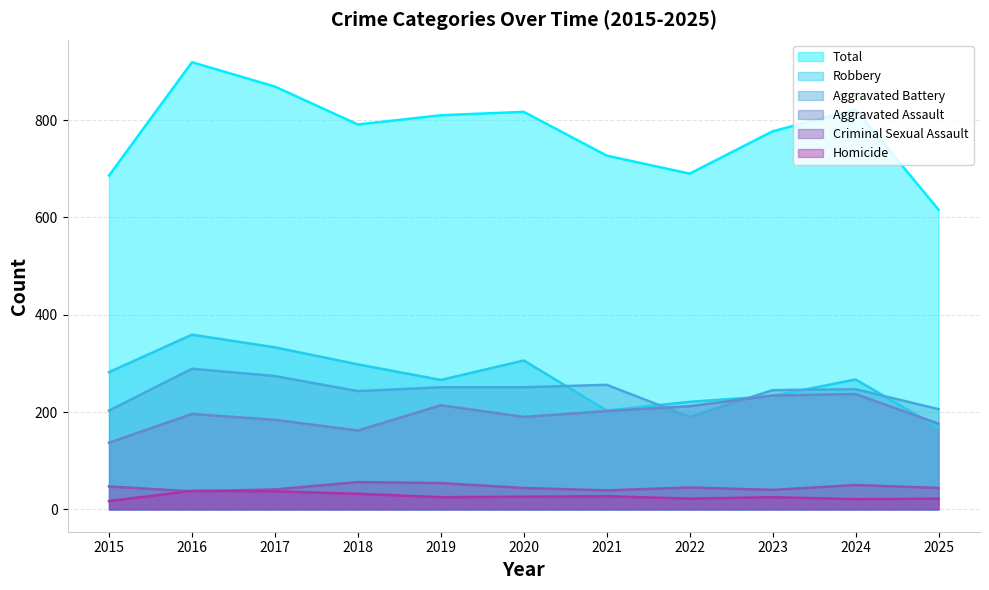

What is the sum of all Robbery values?

2936